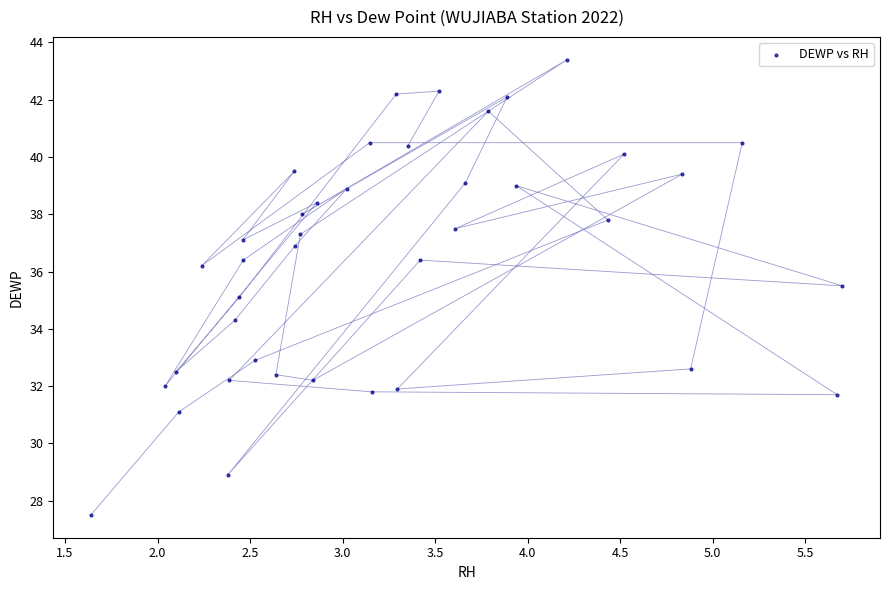

What is the range of X values (max minus min)?

4.1